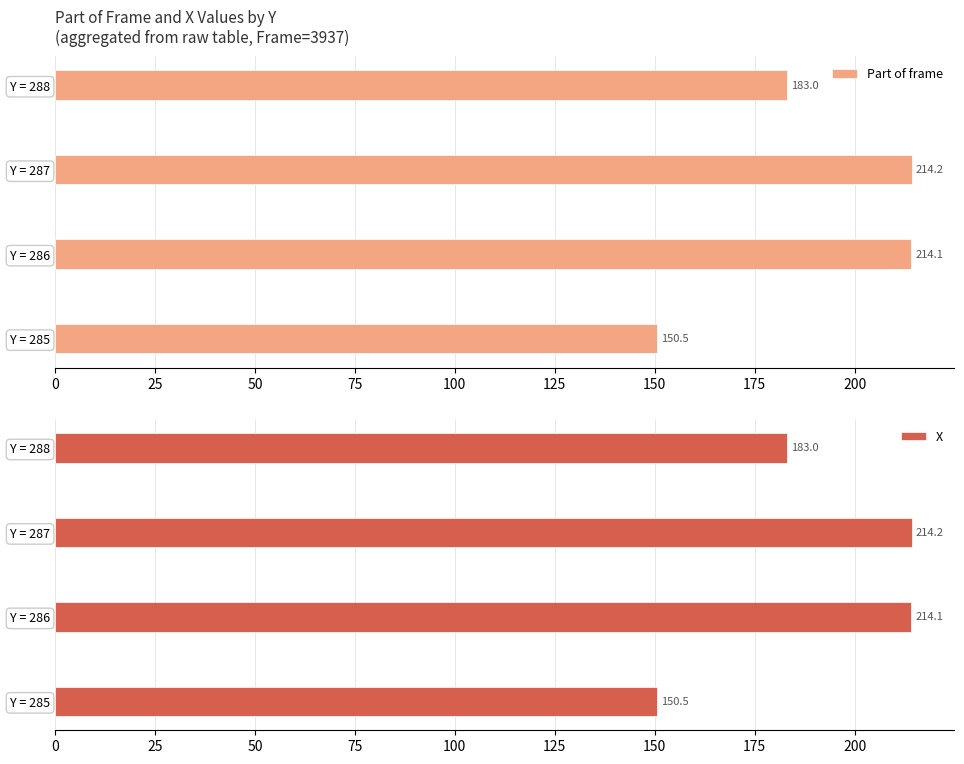

What is the average value of the Part of frame series?

190.5